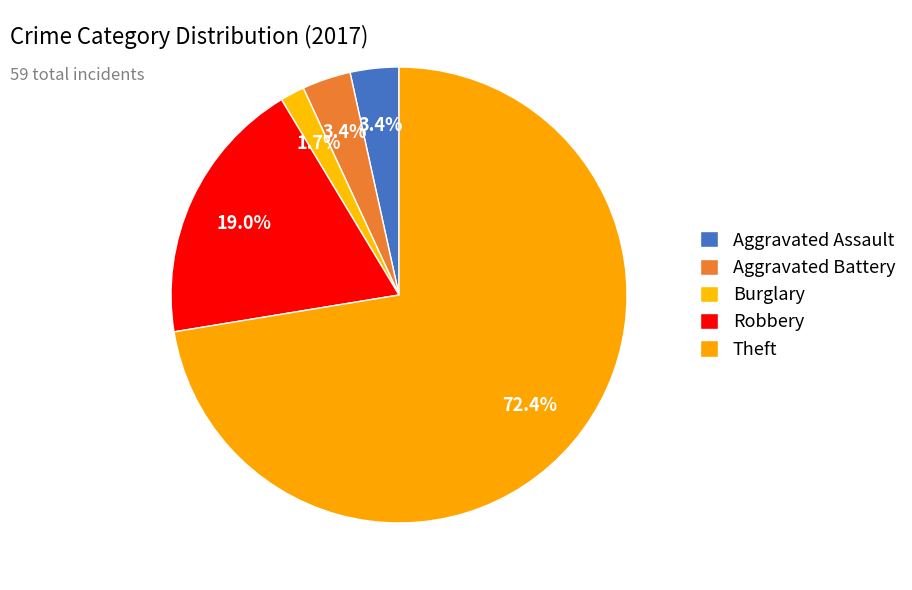

What is the smallest slice in the pie chart?

Burglary